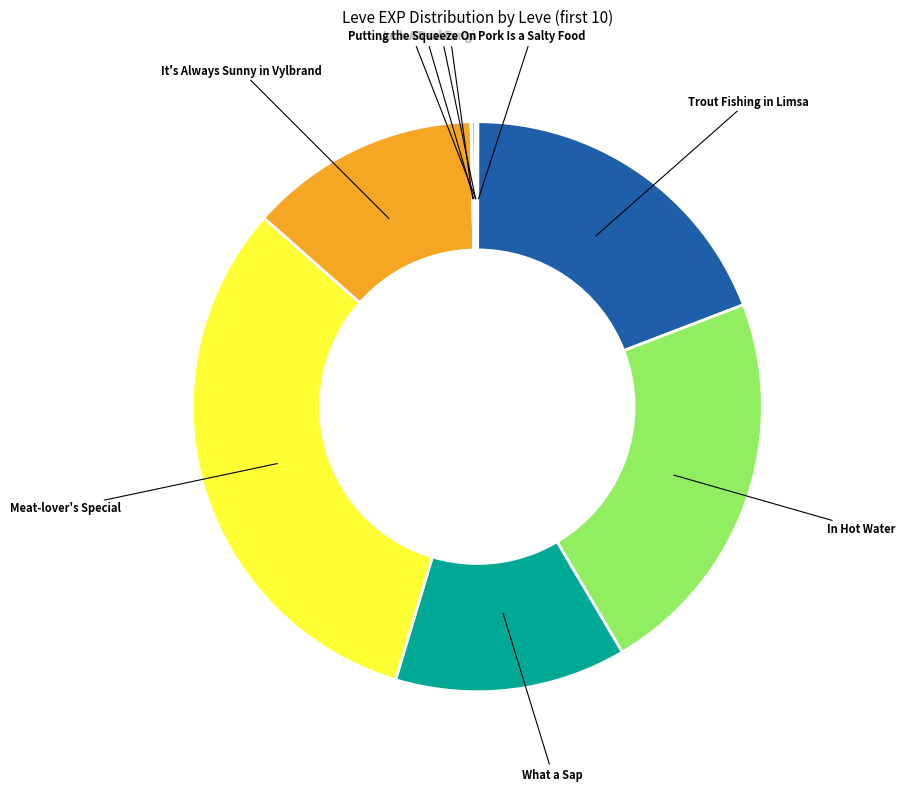

Combined, do Trout Fishing in Limsa and In Hot Water account for over 50%?

No